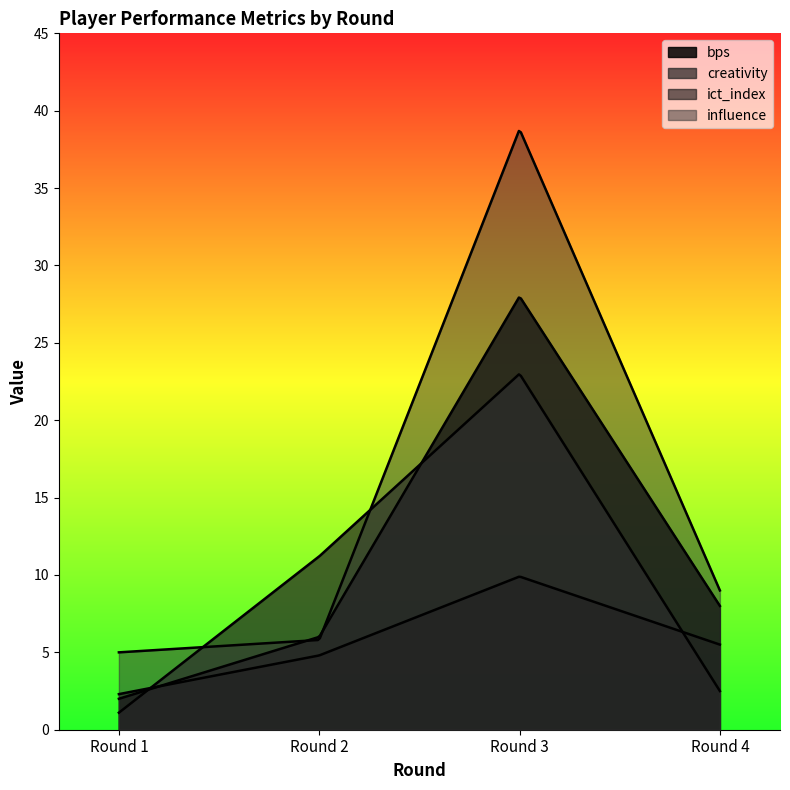

After their last crossing, which series has the higher values: creativity or ict_index?

ict_index